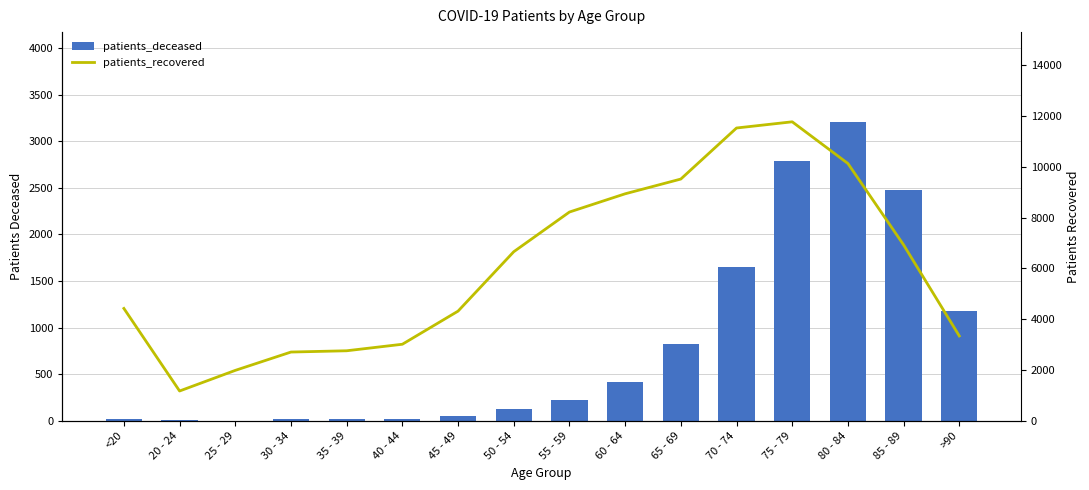

Reading left to right, what are all the values shown in this chart?

patients_deceased: 16	4	3	16	17	24	47	123	219	414	827	1649	2783	3209	2479	1182
patients_recovered: 4424	1173	1985	2707	2757	3014	4318	6657	8220	8938	9519	11529	11773	10132	6926	3341